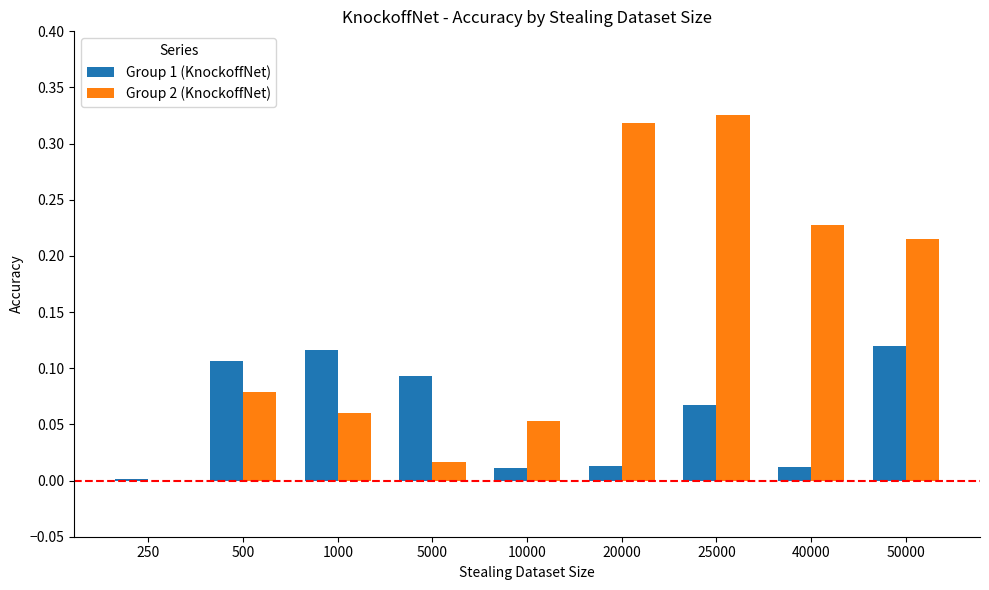

Is the value of Group 1 (KnockoffNet) at 20000 greater than the value of Group 2 (KnockoffNet) at 20000?

No